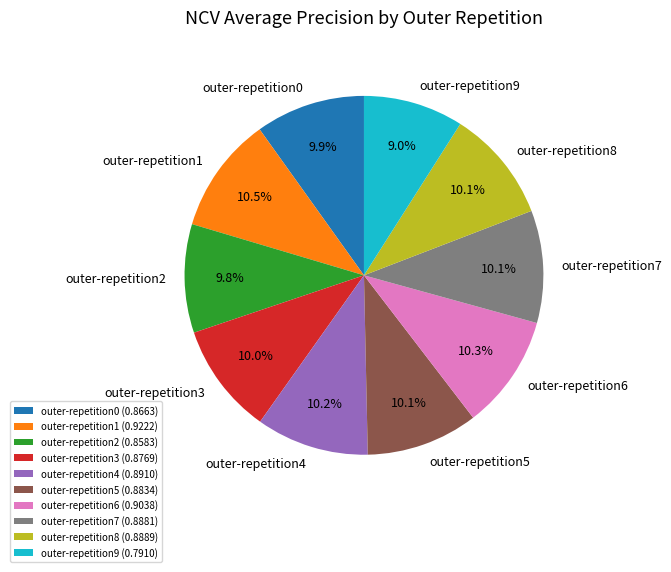

What percentage do outer-repetition8 and outer-repetition5 together represent?

20.2%